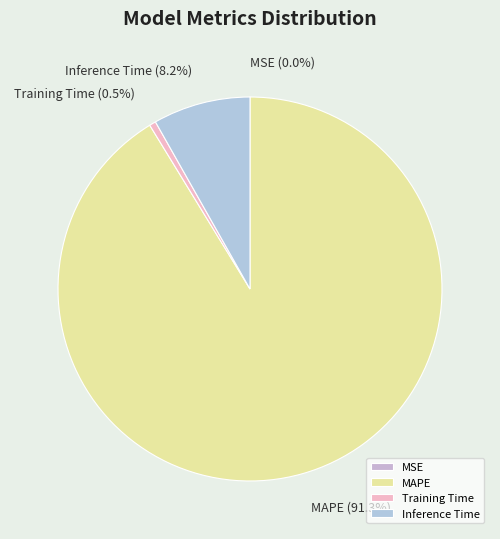

Between Training Time and MAPE, which is larger?

MAPE